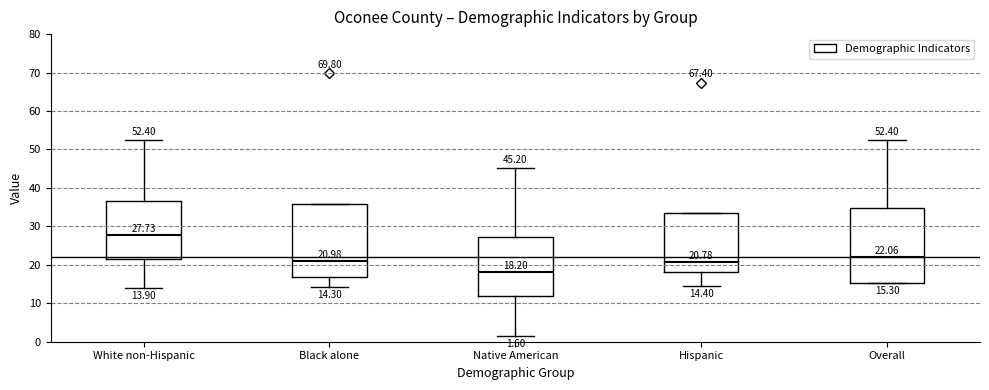

Which box's median line is the highest?

White non-Hispanic